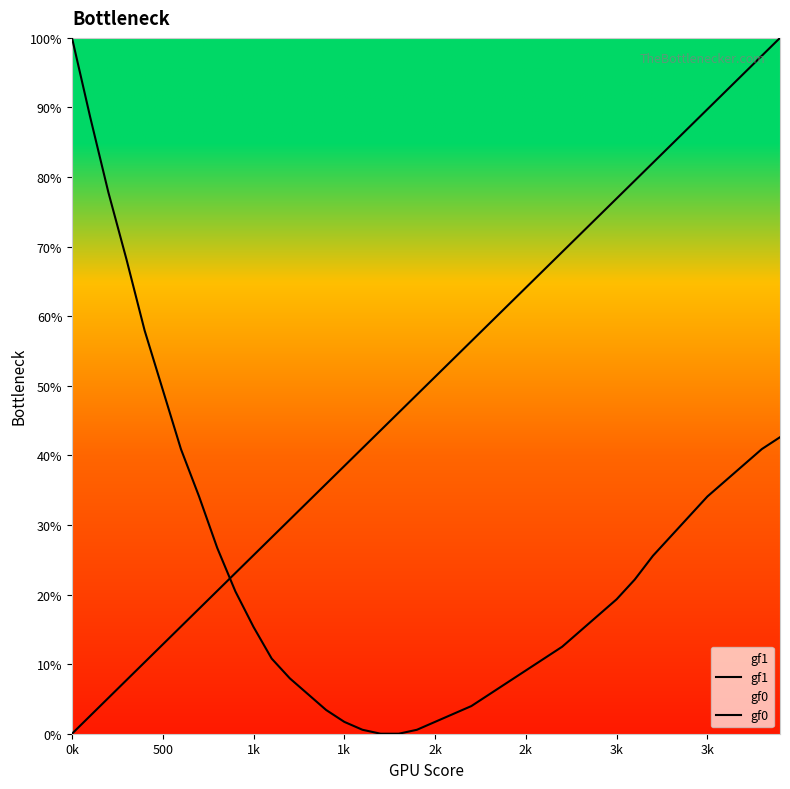

At how many categories does at least one series exceed 48?

27